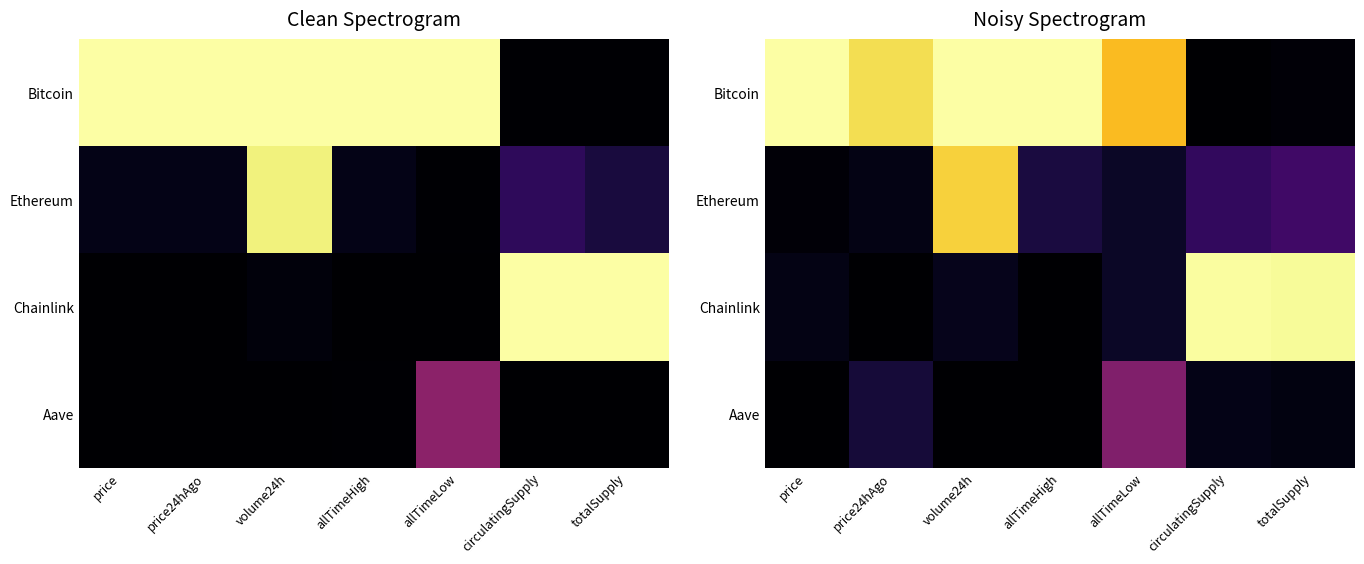

At how many categories does at least one series exceed 0?

7